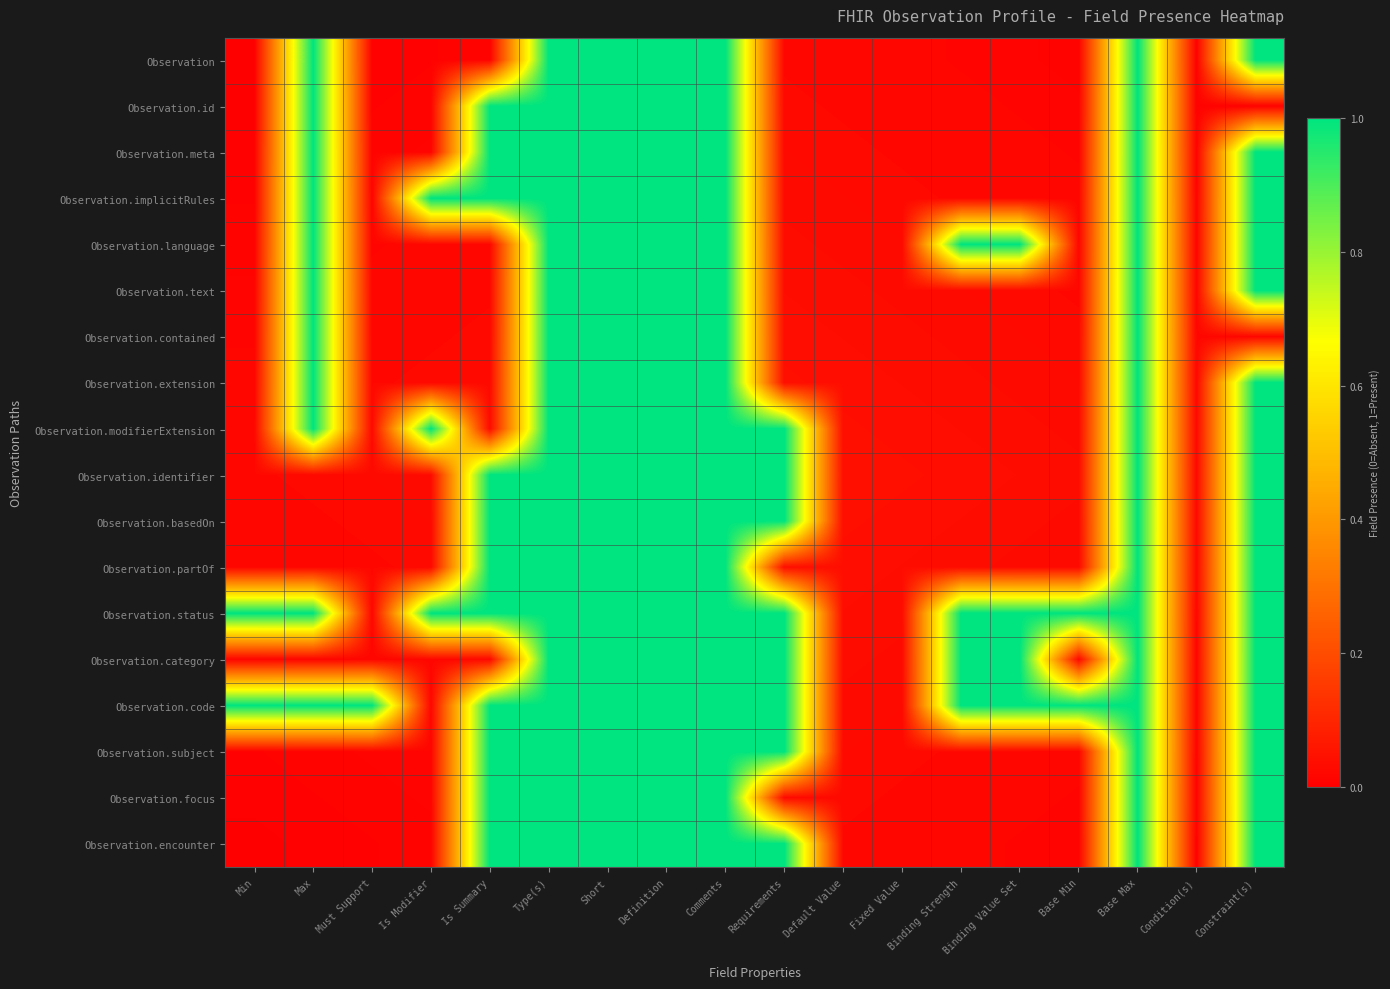

Reading left to right, what are all the values shown in this chart?

Observation: Min=0.0	Max=1.0	Must Support=0.0	Is Modifier=0.0	Is Summary=0.0	Type(s)=1.0	Short=1.0	Definition=1.0	Comments=1.0	Requirements=0.0	Default Value=0.0	Fixed Value=0.0	Binding Strength=0.0	Binding Value Set=0.0	Base Min=0.0	Base Max=1.0	Condition(s)=0.0	Constraint(s)=1.0
Observation.id: Min=0.0	Max=1.0	Must Support=0.0	Is Modifier=0.0	Is Summary=1.0	Type(s)=1.0	Short=1.0	Definition=1.0	Comments=1.0	Requirements=0.0	Default Value=0.0	Fixed Value=0.0	Binding Strength=0.0	Binding Value Set=0.0	Base Min=0.0	Base Max=1.0	Condition(s)=0.0	Constraint(s)=0.0
Observation.meta: Min=0.0	Max=1.0	Must Support=0.0	Is Modifier=0.0	Is Summary=1.0	Type(s)=1.0	Short=1.0	Definition=1.0	Comments=1.0	Requirements=0.0	Default Value=0.0	Fixed Value=0.0	Binding Strength=0.0	Binding Value Set=0.0	Base Min=0.0	Base Max=1.0	Condition(s)=0.0	Constraint(s)=1.0
Observation.implicitRules: Min=0.0	Max=1.0	Must Support=0.0	Is Modifier=1.0	Is Summary=1.0	Type(s)=1.0	Short=1.0	Definition=1.0	Comments=1.0	Requirements=0.0	Default Value=0.0	Fixed Value=0.0	Binding Strength=0.0	Binding Value Set=0.0	Base Min=0.0	Base Max=1.0	Condition(s)=0.0	Constraint(s)=1.0
Observation.language: Min=0.0	Max=1.0	Must Support=0.0	Is Modifier=0.0	Is Summary=0.0	Type(s)=1.0	Short=1.0	Definition=1.0	Comments=1.0	Requirements=0.0	Default Value=0.0	Fixed Value=0.0	Binding Strength=1.0	Binding Value Set=1.0	Base Min=0.0	Base Max=1.0	Condition(s)=0.0	Constraint(s)=1.0
Observation.text: Min=0.0	Max=1.0	Must Support=0.0	Is Modifier=0.0	Is Summary=0.0	Type(s)=1.0	Short=1.0	Definition=1.0	Comments=1.0	Requirements=0.0	Default Value=0.0	Fixed Value=0.0	Binding Strength=0.0	Binding Value Set=0.0	Base Min=0.0	Base Max=1.0	Condition(s)=0.0	Constraint(s)=1.0
Observation.contained: Min=0.0	Max=1.0	Must Support=0.0	Is Modifier=0.0	Is Summary=0.0	Type(s)=1.0	Short=1.0	Definition=1.0	Comments=1.0	Requirements=0.0	Default Value=0.0	Fixed Value=0.0	Binding Strength=0.0	Binding Value Set=0.0	Base Min=0.0	Base Max=1.0	Condition(s)=0.0	Constraint(s)=0.0
Observation.extension: Min=0.0	Max=1.0	Must Support=0.0	Is Modifier=0.0	Is Summary=0.0	Type(s)=1.0	Short=1.0	Definition=1.0	Comments=1.0	Requirements=0.0	Default Value=0.0	Fixed Value=0.0	Binding Strength=0.0	Binding Value Set=0.0	Base Min=0.0	Base Max=1.0	Condition(s)=0.0	Constraint(s)=1.0
Observation.modifierExtension: Min=0.0	Max=1.0	Must Support=0.0	Is Modifier=1.0	Is Summary=0.0	Type(s)=1.0	Short=1.0	Definition=1.0	Comments=1.0	Requirements=1.0	Default Value=0.0	Fixed Value=0.0	Binding Strength=0.0	Binding Value Set=0.0	Base Min=0.0	Base Max=1.0	Condition(s)=0.0	Constraint(s)=1.0
Observation.identifier: Min=0.0	Max=0.0	Must Support=0.0	Is Modifier=0.0	Is Summary=1.0	Type(s)=1.0	Short=1.0	Definition=1.0	Comments=1.0	Requirements=1.0	Default Value=0.0	Fixed Value=0.0	Binding Strength=0.0	Binding Value Set=0.0	Base Min=0.0	Base Max=1.0	Condition(s)=0.0	Constraint(s)=1.0
Observation.basedOn: Min=0.0	Max=0.0	Must Support=0.0	Is Modifier=0.0	Is Summary=1.0	Type(s)=1.0	Short=1.0	Definition=1.0	Comments=1.0	Requirements=1.0	Default Value=0.0	Fixed Value=0.0	Binding Strength=0.0	Binding Value Set=0.0	Base Min=0.0	Base Max=1.0	Condition(s)=0.0	Constraint(s)=1.0
Observation.partOf: Min=0.0	Max=0.0	Must Support=0.0	Is Modifier=0.0	Is Summary=1.0	Type(s)=1.0	Short=1.0	Definition=1.0	Comments=1.0	Requirements=0.0	Default Value=0.0	Fixed Value=0.0	Binding Strength=0.0	Binding Value Set=0.0	Base Min=0.0	Base Max=1.0	Condition(s)=0.0	Constraint(s)=1.0
Observation.status: Min=1.0	Max=1.0	Must Support=0.0	Is Modifier=1.0	Is Summary=1.0	Type(s)=1.0	Short=1.0	Definition=1.0	Comments=1.0	Requirements=1.0	Default Value=0.0	Fixed Value=0.0	Binding Strength=1.0	Binding Value Set=1.0	Base Min=1.0	Base Max=1.0	Condition(s)=0.0	Constraint(s)=1.0
Observation.category: Min=0.0	Max=0.0	Must Support=0.0	Is Modifier=0.0	Is Summary=0.0	Type(s)=1.0	Short=1.0	Definition=1.0	Comments=1.0	Requirements=1.0	Default Value=0.0	Fixed Value=0.0	Binding Strength=1.0	Binding Value Set=1.0	Base Min=0.0	Base Max=1.0	Condition(s)=0.0	Constraint(s)=1.0
Observation.code: Min=1.0	Max=1.0	Must Support=1.0	Is Modifier=0.0	Is Summary=1.0	Type(s)=1.0	Short=1.0	Definition=1.0	Comments=1.0	Requirements=1.0	Default Value=0.0	Fixed Value=0.0	Binding Strength=1.0	Binding Value Set=1.0	Base Min=1.0	Base Max=1.0	Condition(s)=0.0	Constraint(s)=1.0
Observation.subject: Min=0.0	Max=0.0	Must Support=0.0	Is Modifier=0.0	Is Summary=1.0	Type(s)=1.0	Short=1.0	Definition=1.0	Comments=1.0	Requirements=1.0	Default Value=0.0	Fixed Value=0.0	Binding Strength=0.0	Binding Value Set=0.0	Base Min=0.0	Base Max=1.0	Condition(s)=0.0	Constraint(s)=1.0
Observation.focus: Min=0.0	Max=0.0	Must Support=0.0	Is Modifier=0.0	Is Summary=1.0	Type(s)=1.0	Short=1.0	Definition=1.0	Comments=1.0	Requirements=0.0	Default Value=0.0	Fixed Value=0.0	Binding Strength=0.0	Binding Value Set=0.0	Base Min=0.0	Base Max=1.0	Condition(s)=0.0	Constraint(s)=1.0
Observation.encounter: Min=0.0	Max=0.0	Must Support=0.0	Is Modifier=0.0	Is Summary=1.0	Type(s)=1.0	Short=1.0	Definition=1.0	Comments=1.0	Requirements=1.0	Default Value=0.0	Fixed Value=0.0	Binding Strength=0.0	Binding Value Set=0.0	Base Min=0.0	Base Max=1.0	Condition(s)=0.0	Constraint(s)=1.0